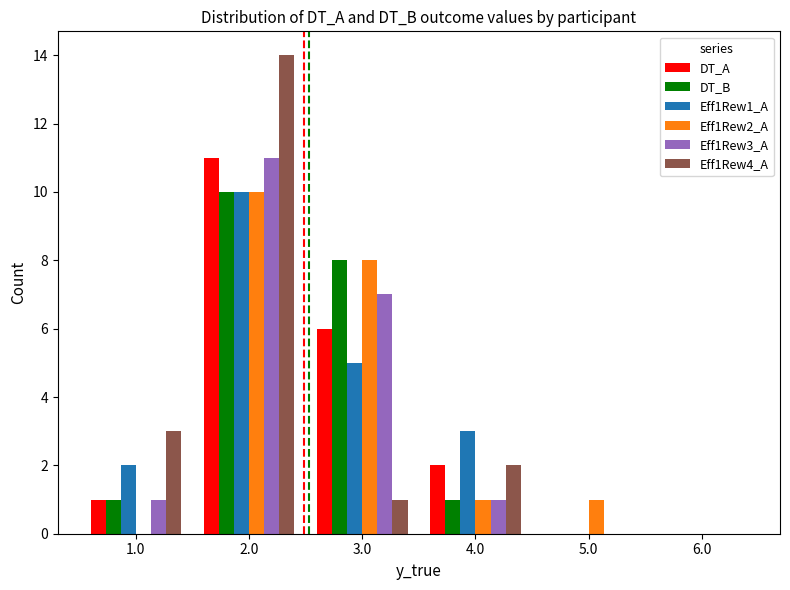

What are all the series names shown in the legend?

DT_A, DT_B, Eff1Rew1_A, Eff1Rew2_A, Eff1Rew3_A, Eff1Rew4_A